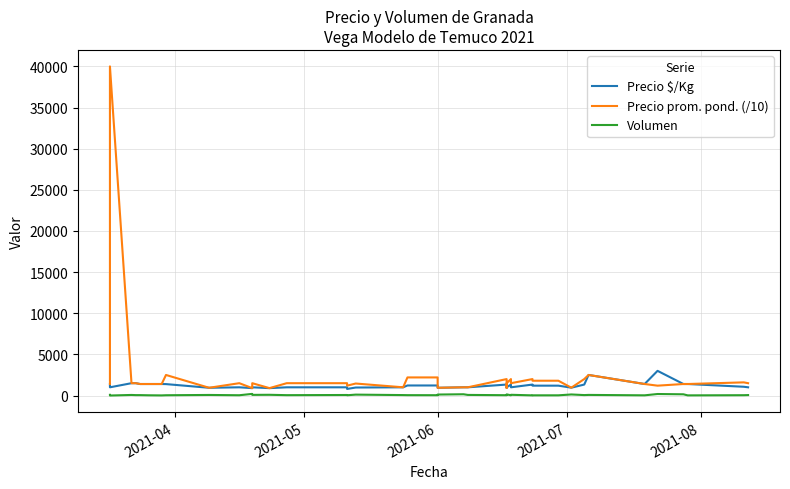

Which series has the widest spread of values?

Precio prom. pond. (/10)